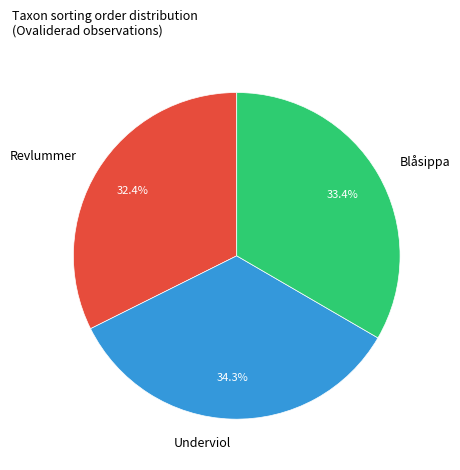

Between Blåsippa and Revlummer, which is larger?

Blåsippa